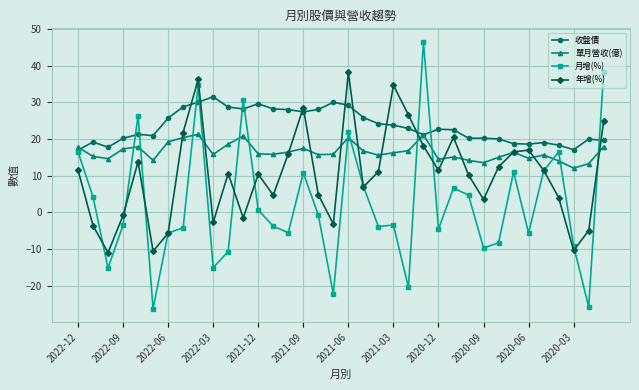

What is the value of the 月增(%) point at the 27th from the left?

4.7